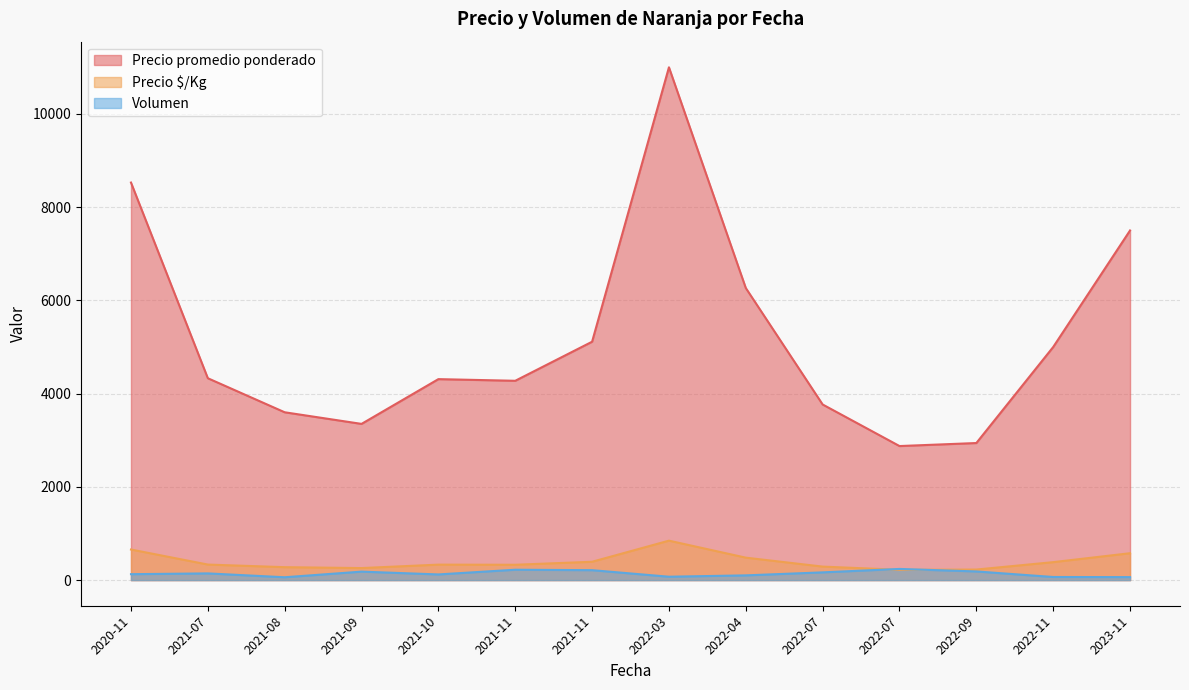

The Precio $/Kg series shows 308 at 2022-11-28. True or false?

True